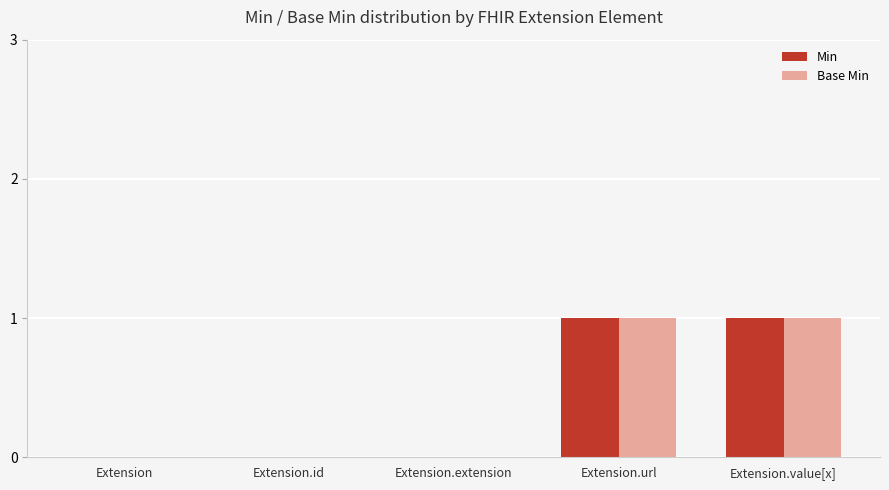

How many categories are shown in the chart?

5